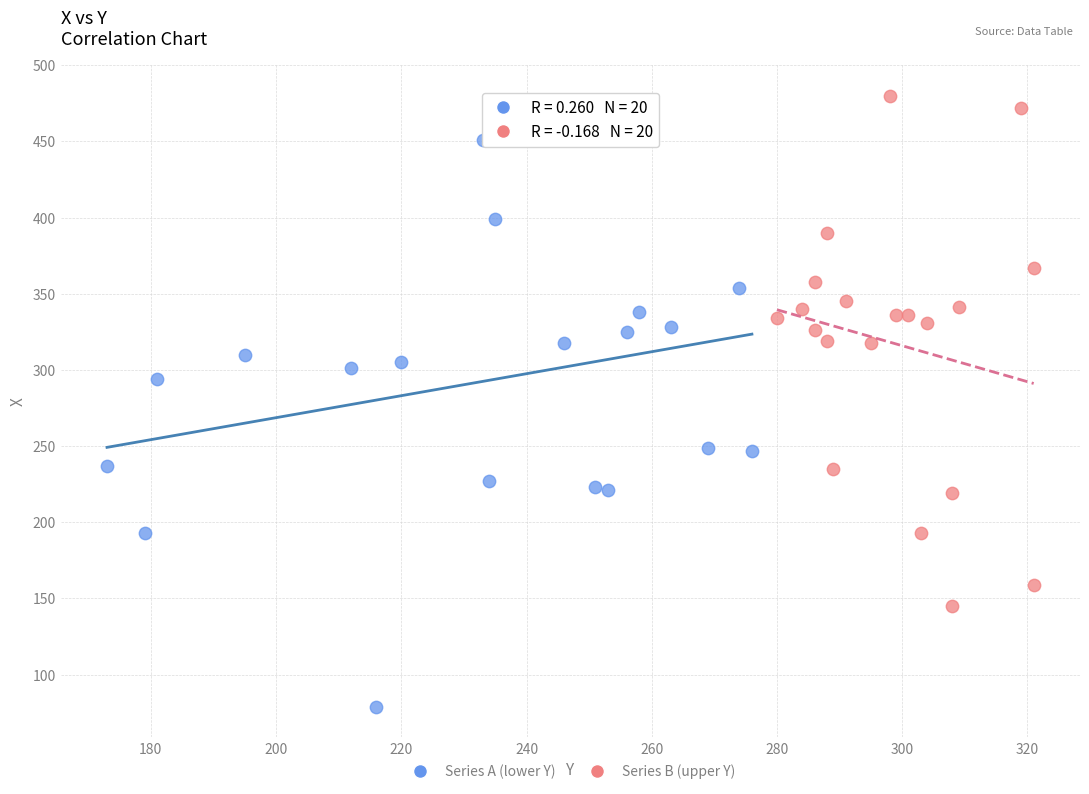

Which series reaches the maximum Y coordinate?

Series B (upper Y)